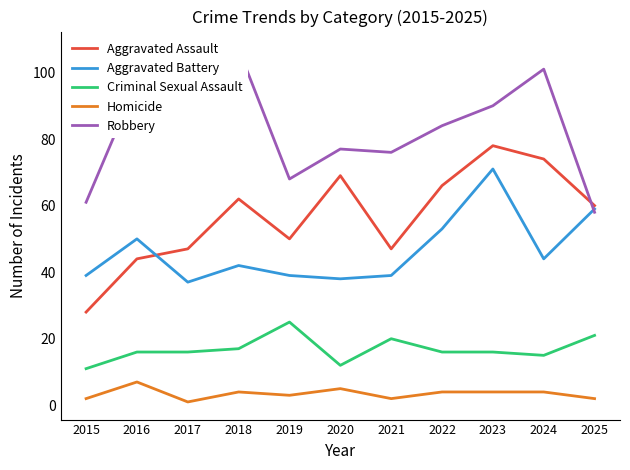

What are all the series names shown in the legend?

Aggravated Assault, Aggravated Battery, Criminal Sexual Assault, Homicide, Robbery